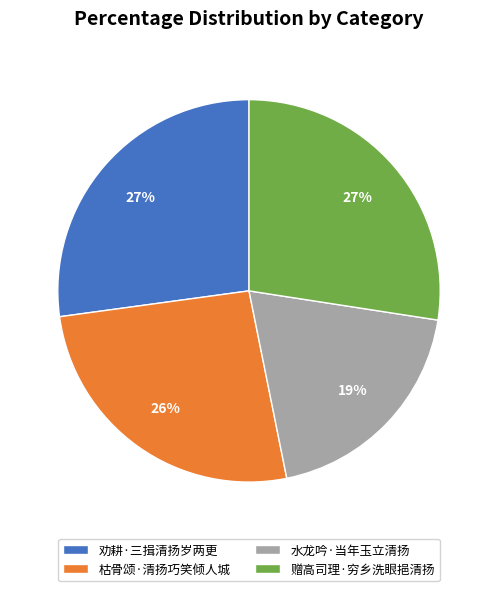

Combined, do 枯骨颂·清扬巧笑倾人城 and 劝耕·三揖清扬岁两更 account for over 50%?

Yes